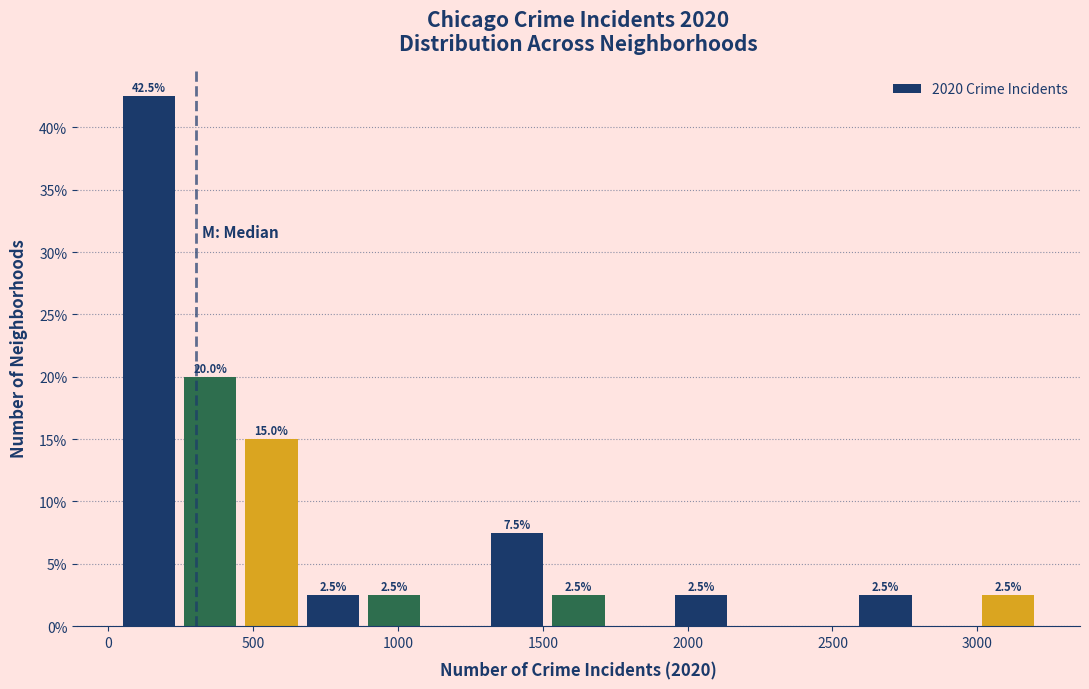

Over which range of the x-axis is the bar tallest?

50 to 250